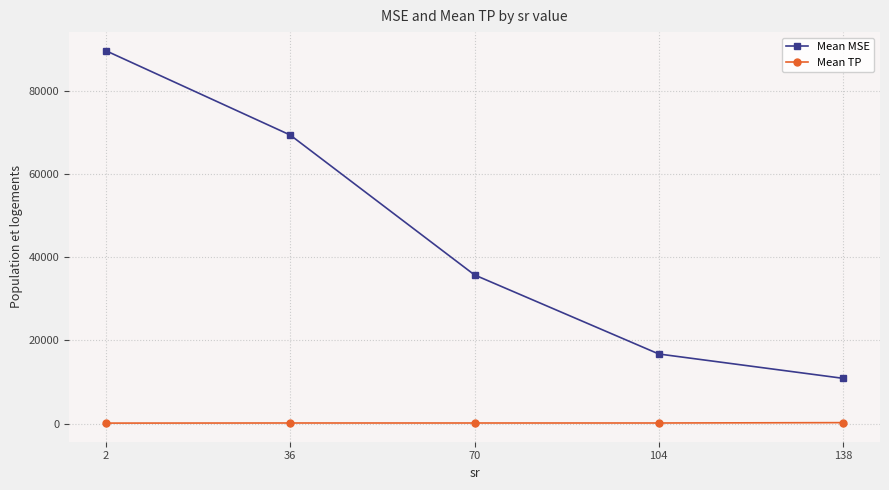

What is the value of the Mean MSE point at the 2nd from the left?

69393.1